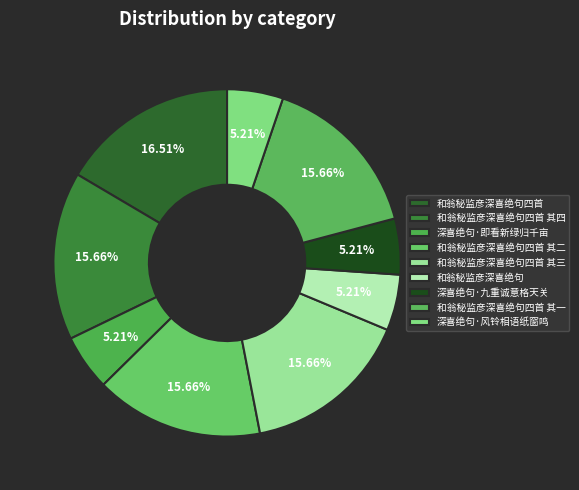

How many segments does this pie chart have?

9